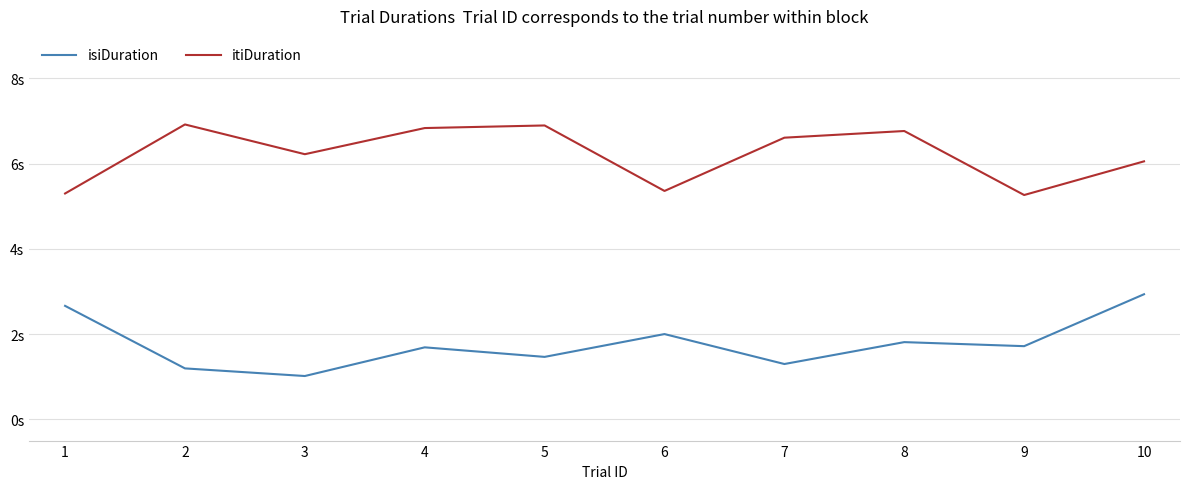

What are all the series names shown in the legend?

isiDuration, itiDuration